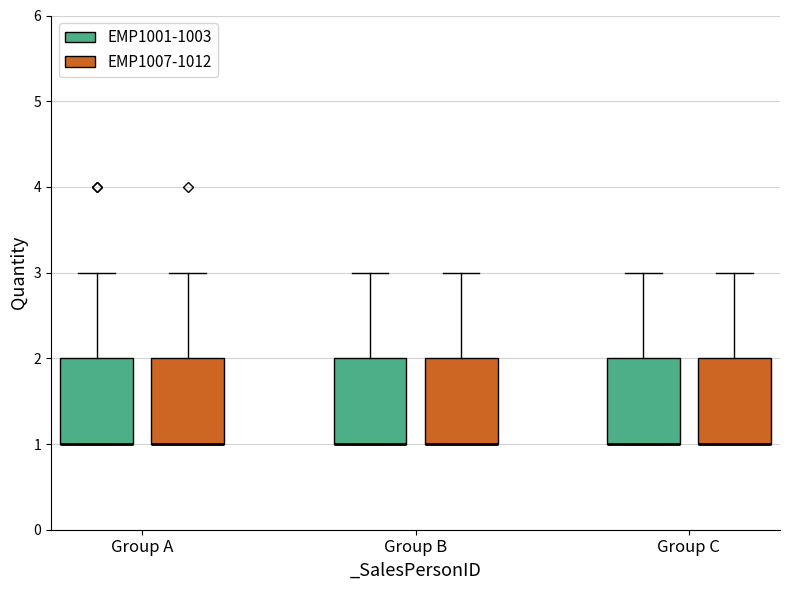

Where is the upper edge of the box for Group A (EMP1007-1012) on the y-axis? The values are not printed on the chart, so give them approximately, as read against the axis.

2